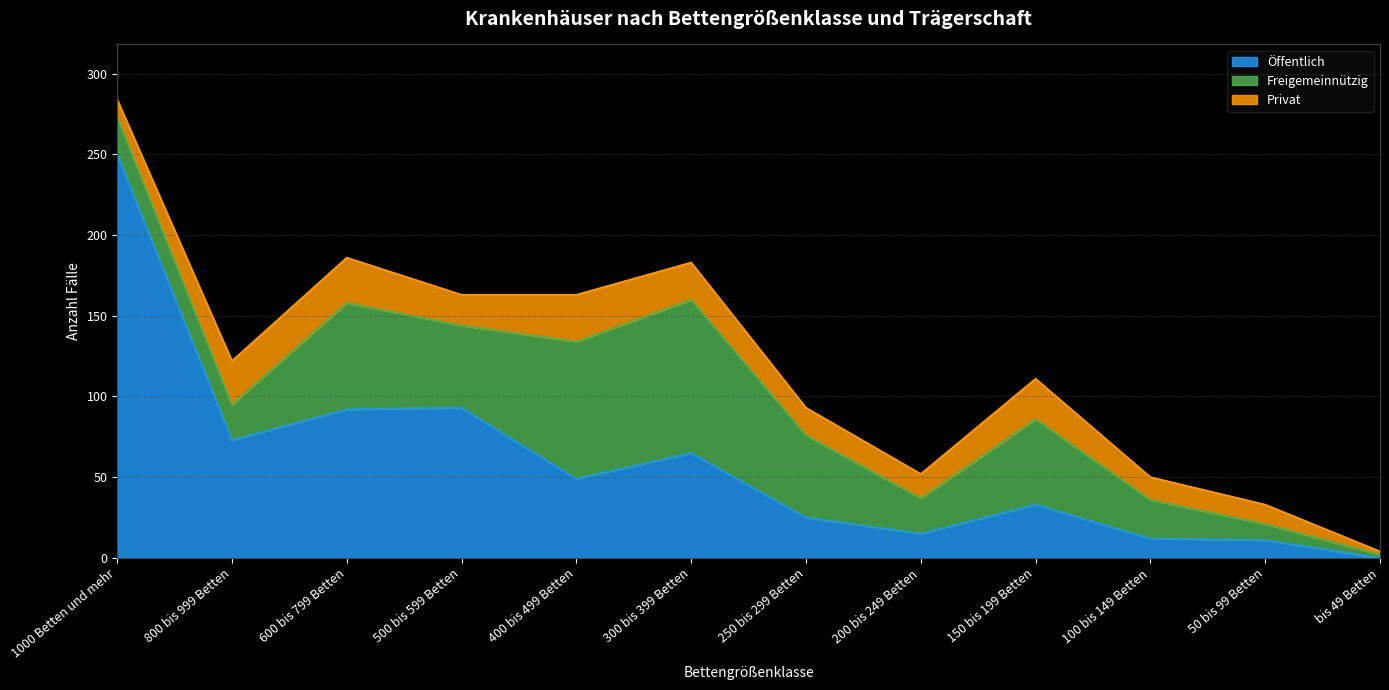

Does the chart have visible grid lines?

Yes